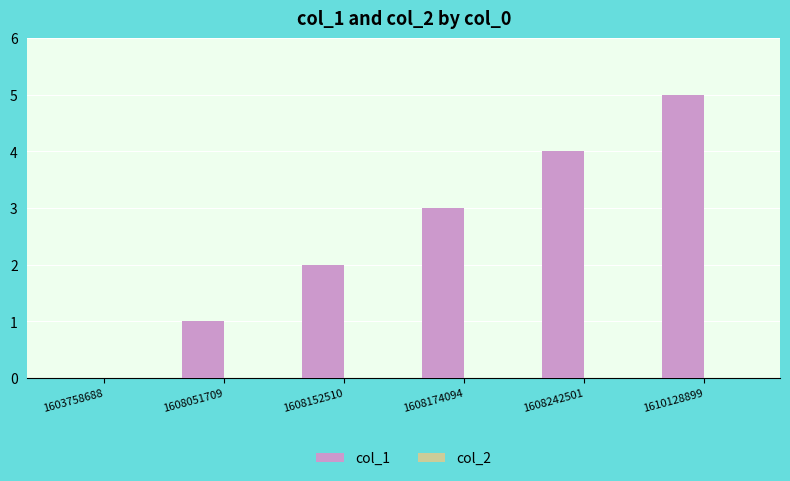

What is the greatest value displayed?

5